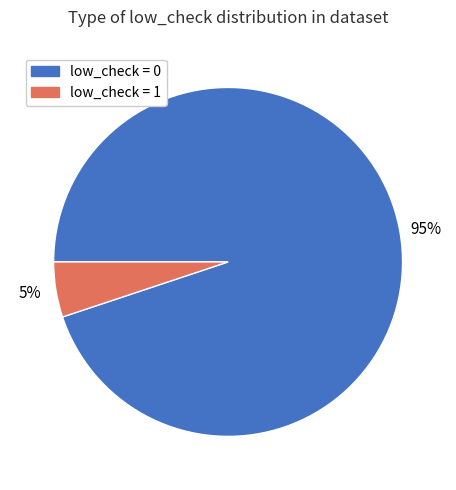

To the nearest percent, what is the average slice percentage?

50%